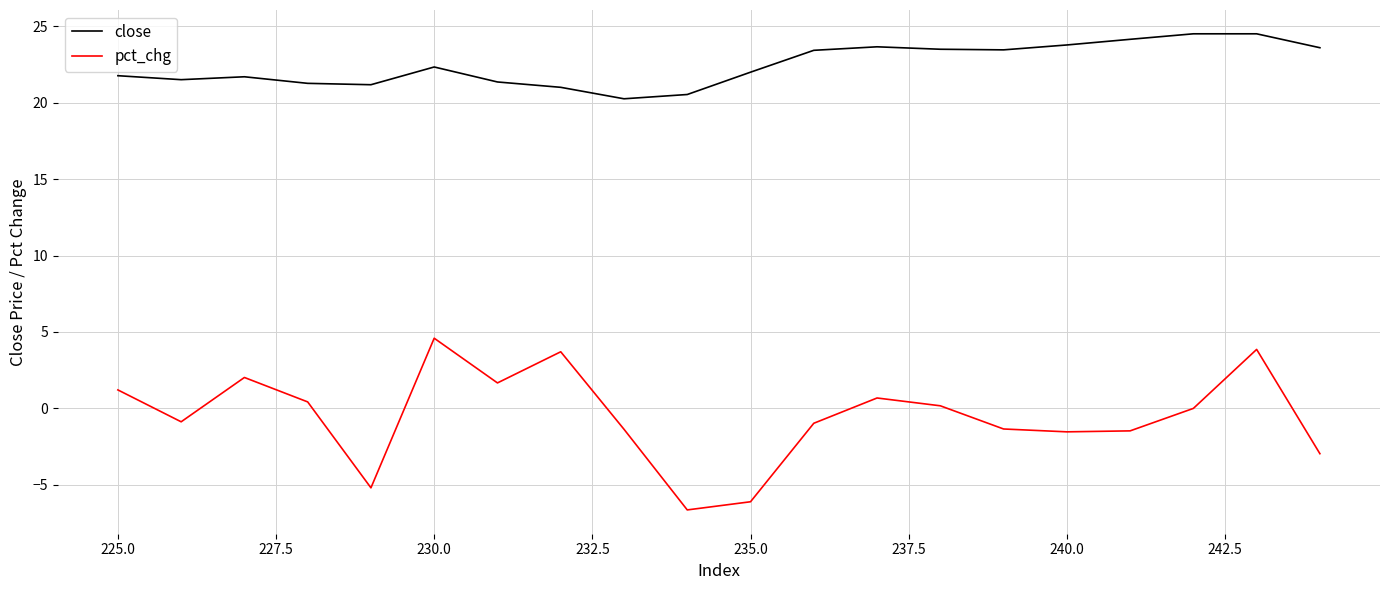

True or false: close and pct_chg intersect in this chart.

False